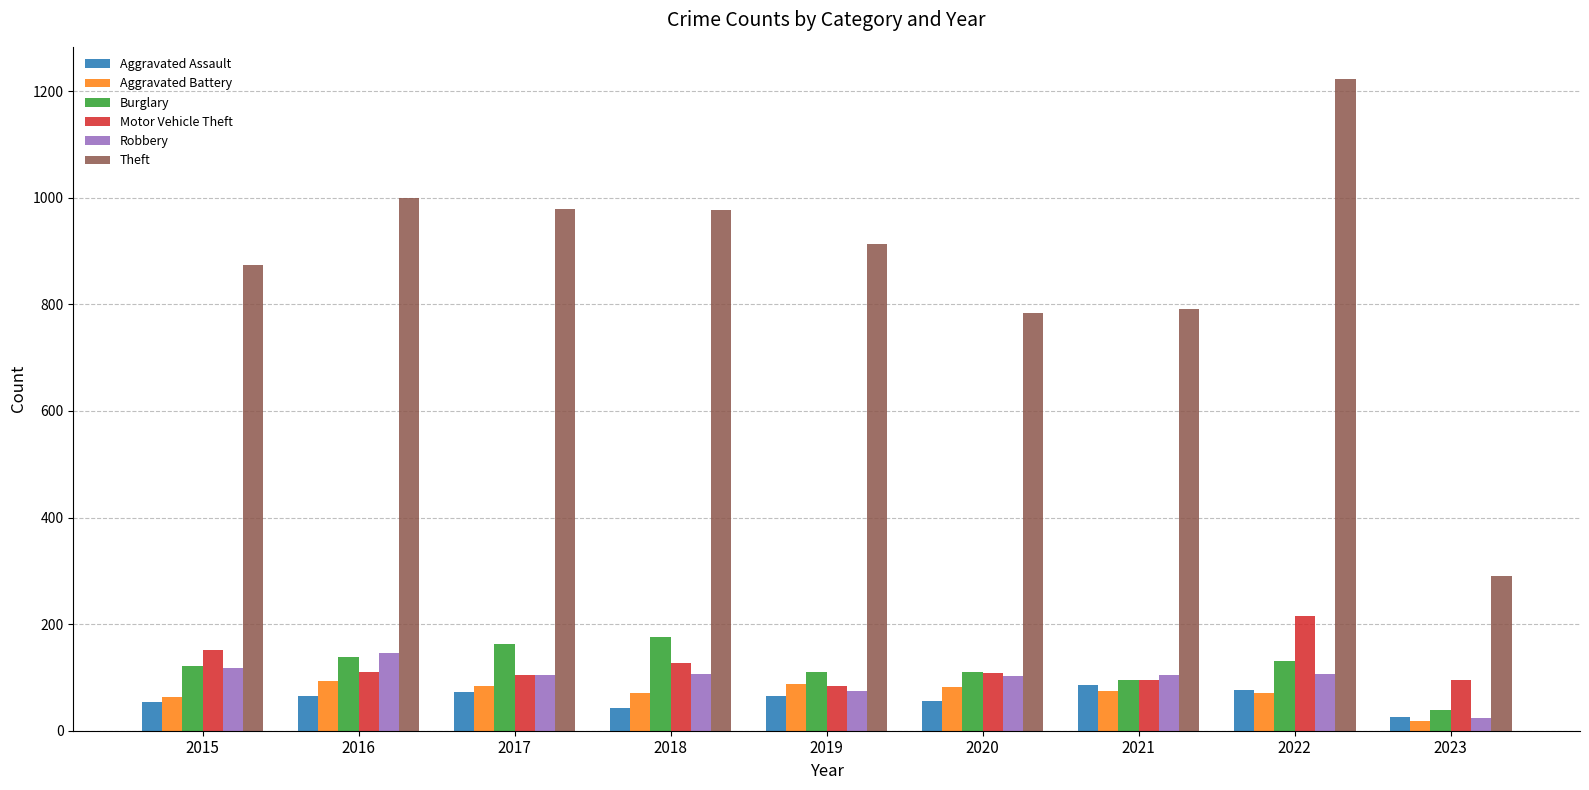

Are the bars horizontal?

No